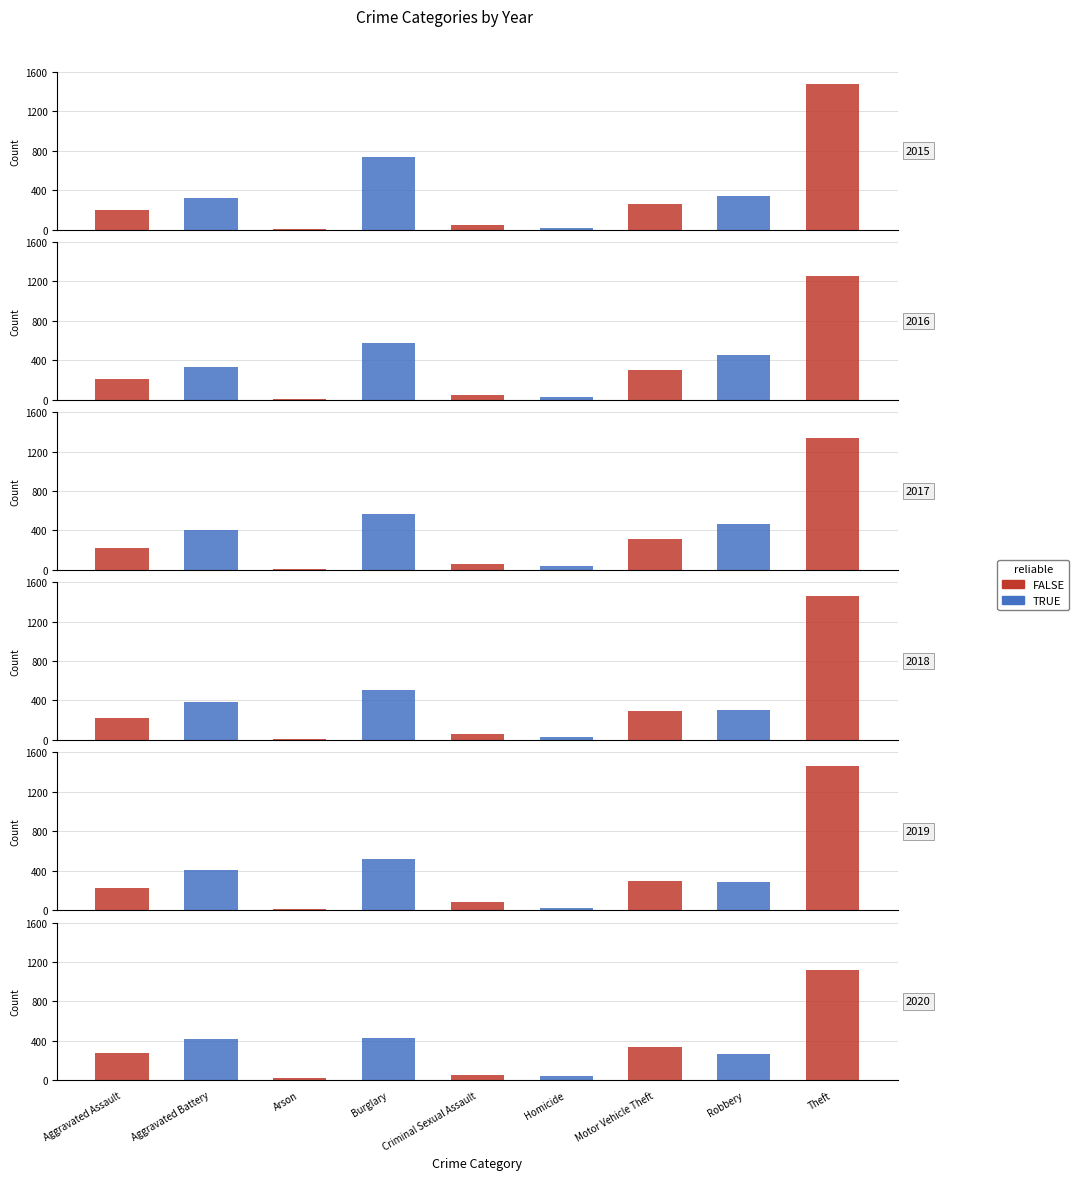

Is it true that FALSE equals 48 at Criminal Sexual Assault?

True